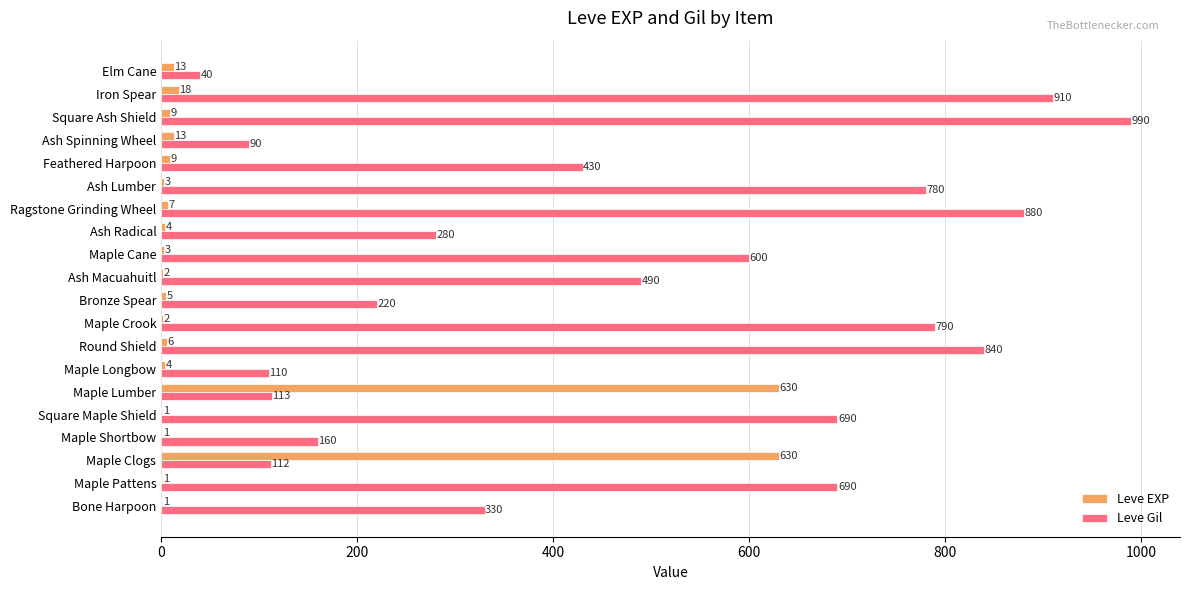

The value of Leve EXP at Ash Lumber is 3. True or false?

True